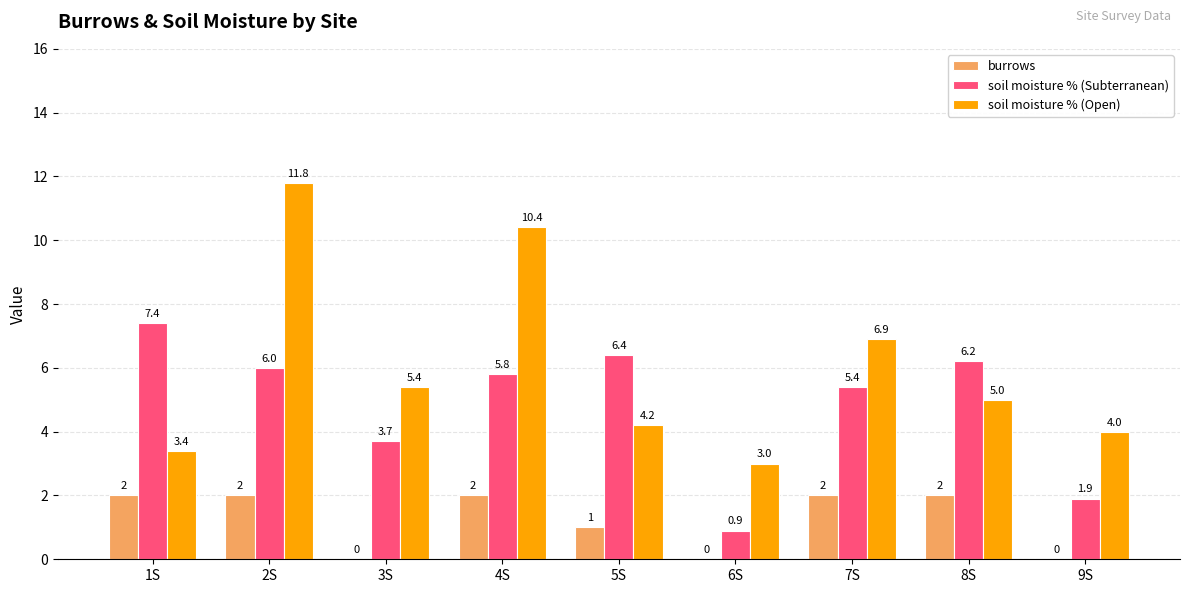

At which category is the sum across all series the highest?

2S